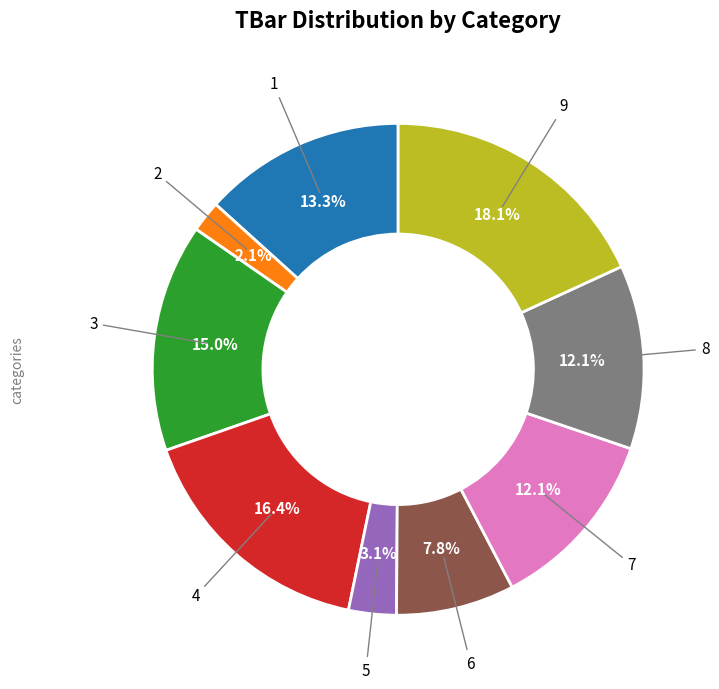

To the nearest percent, what is the difference between the largest and smallest slice percentages?

16%